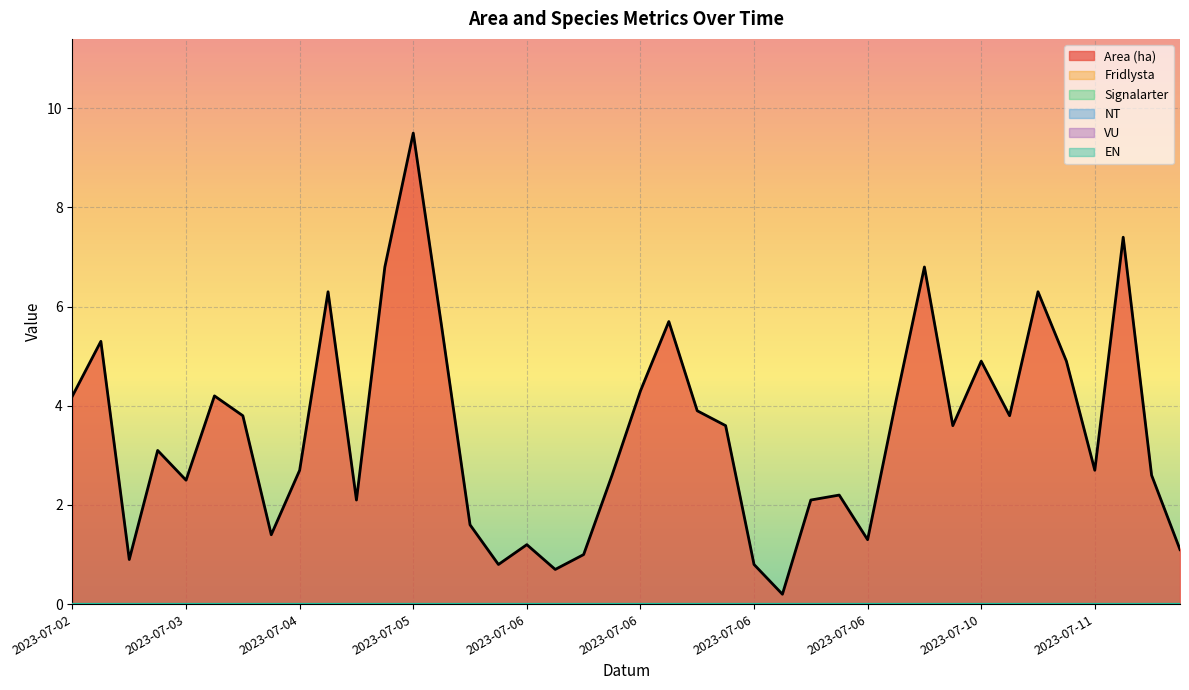

True or false: NT and Fridlysta cross at least once.

False